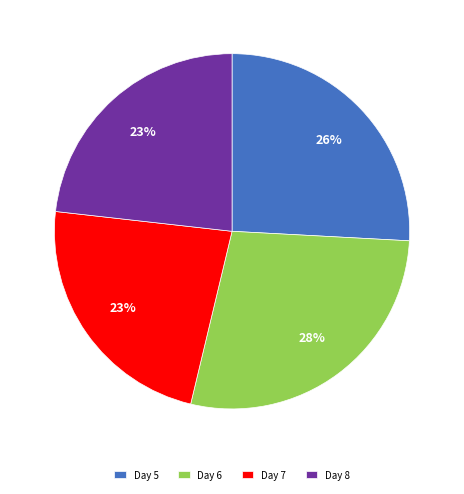

Count the number of slices in the pie.

4